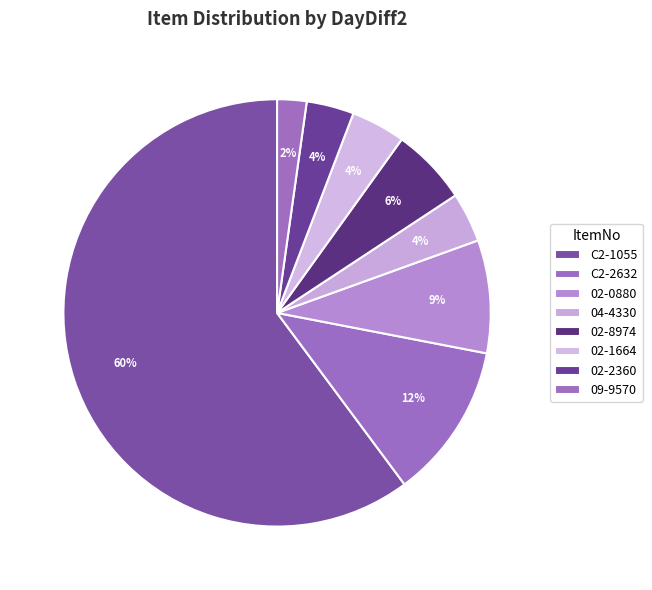

Rank the categories by value from lowest to highest.

09-9570, 02-2360, 04-4330, 02-1664, 02-8974, 02-0880, C2-2632, C2-1055